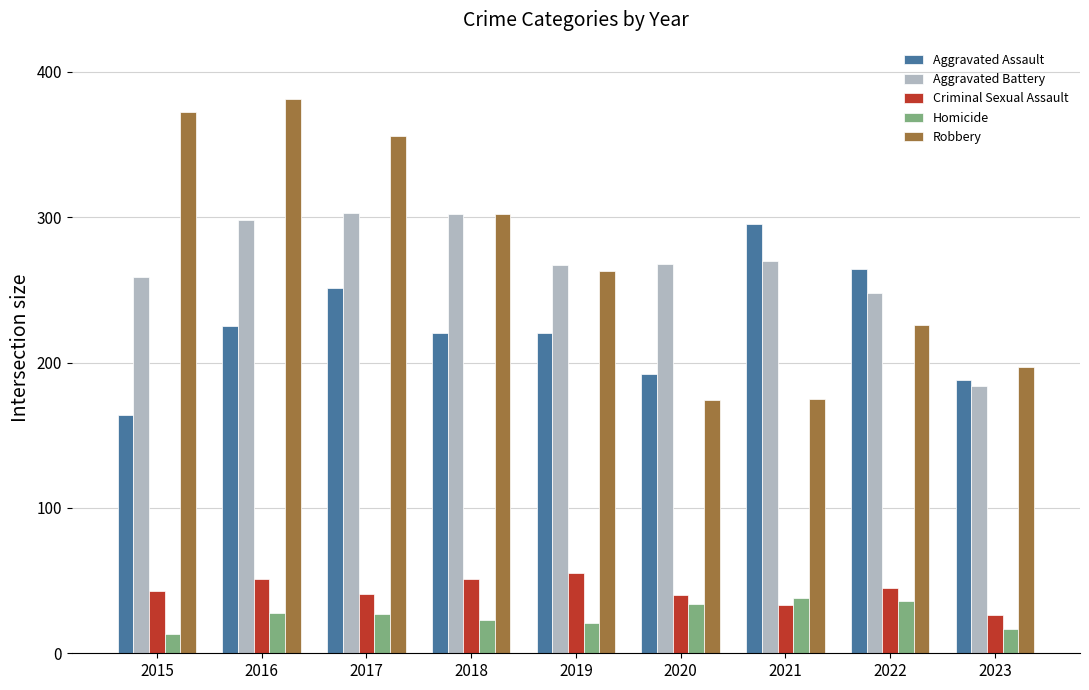

What is the total value across all series at 2020?

708